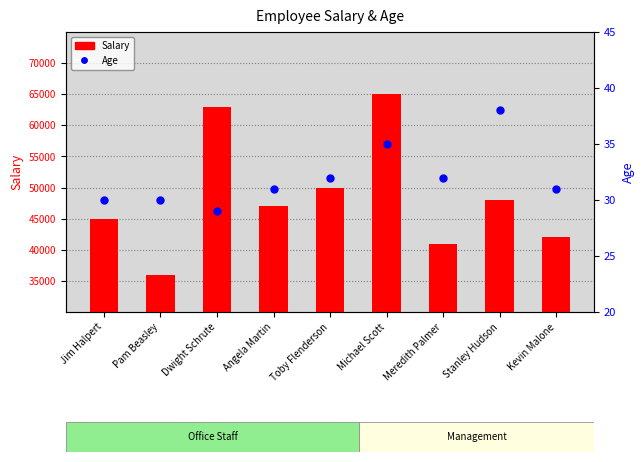

At which category is the sum across all series the highest?

Michael Scott